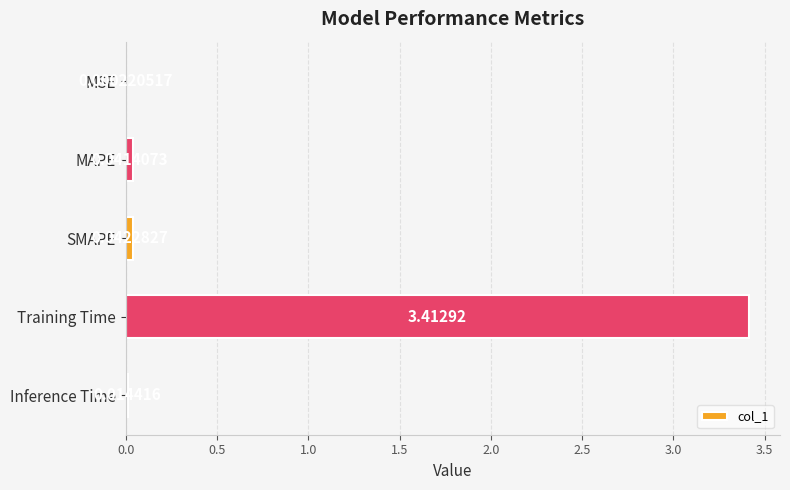

Between MAPE and SMAPE, which is larger?

SMAPE